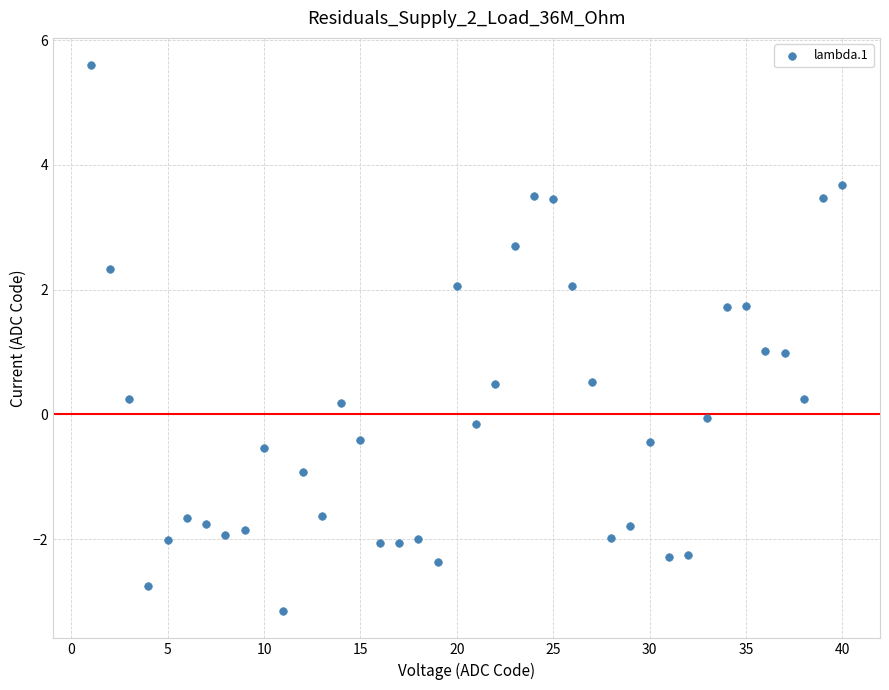

What is the range of X values (max minus min)?

39.0